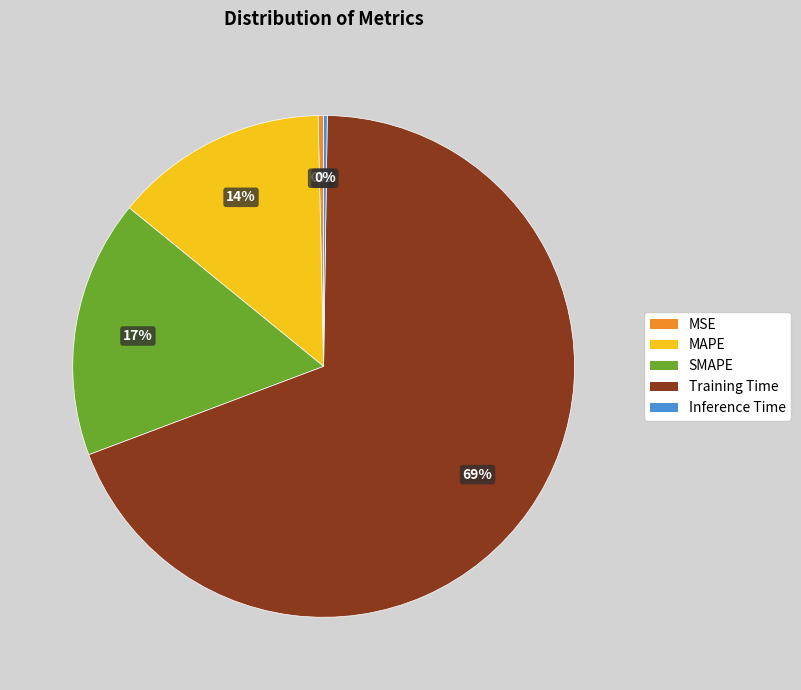

Which category has the biggest portion of the pie?

Training Time